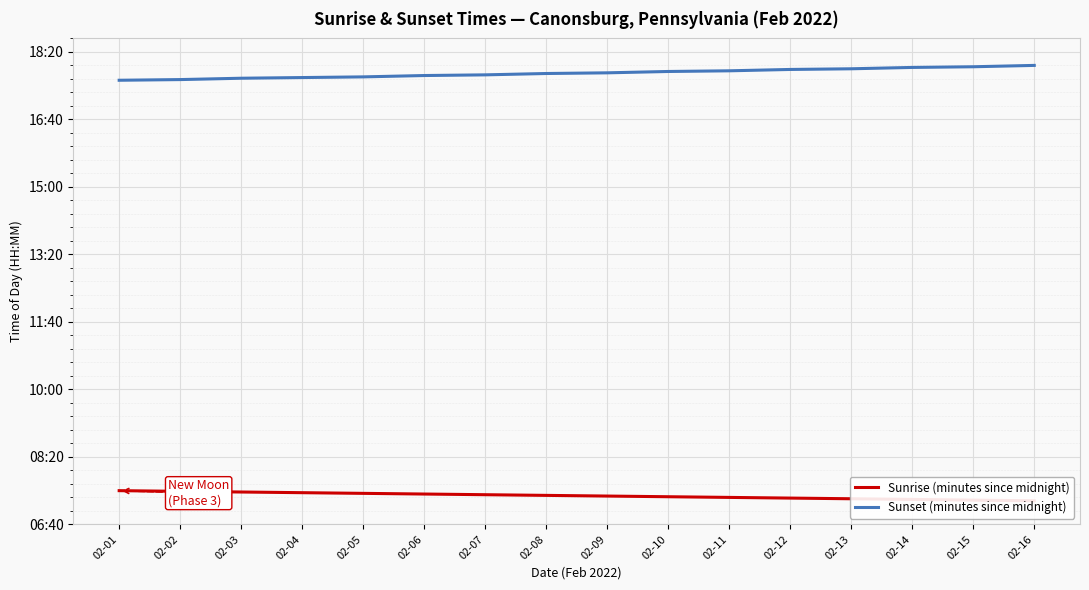

What is the sum of the Sunset (minutes since midnight) values at 02-11 and 02-04?

2134